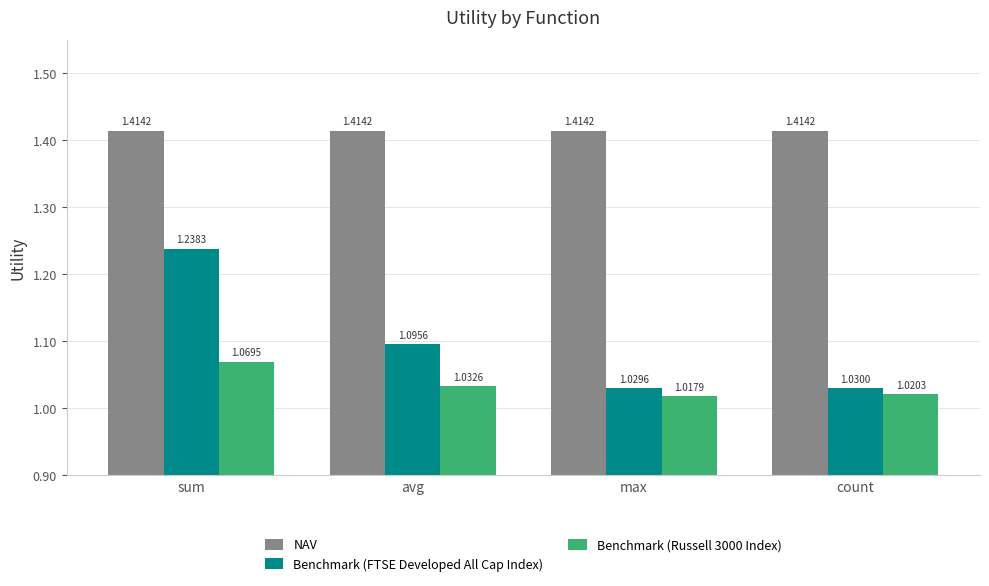

What is the difference between the highest and lowest values at avg?

0.4